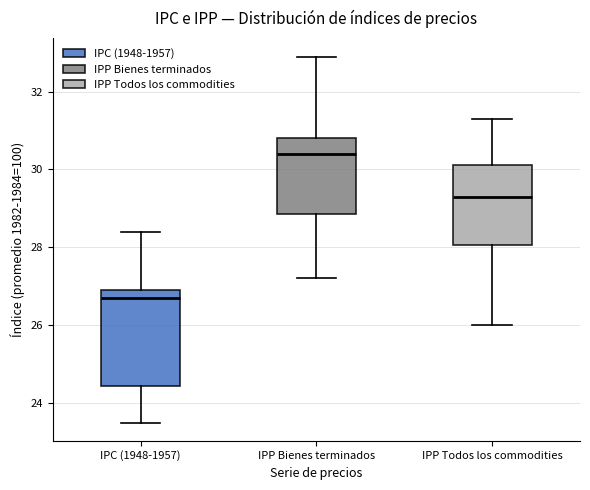

Comparing the boxes themselves (not the whiskers), which one is the tallest?

IPC (1948-1957)